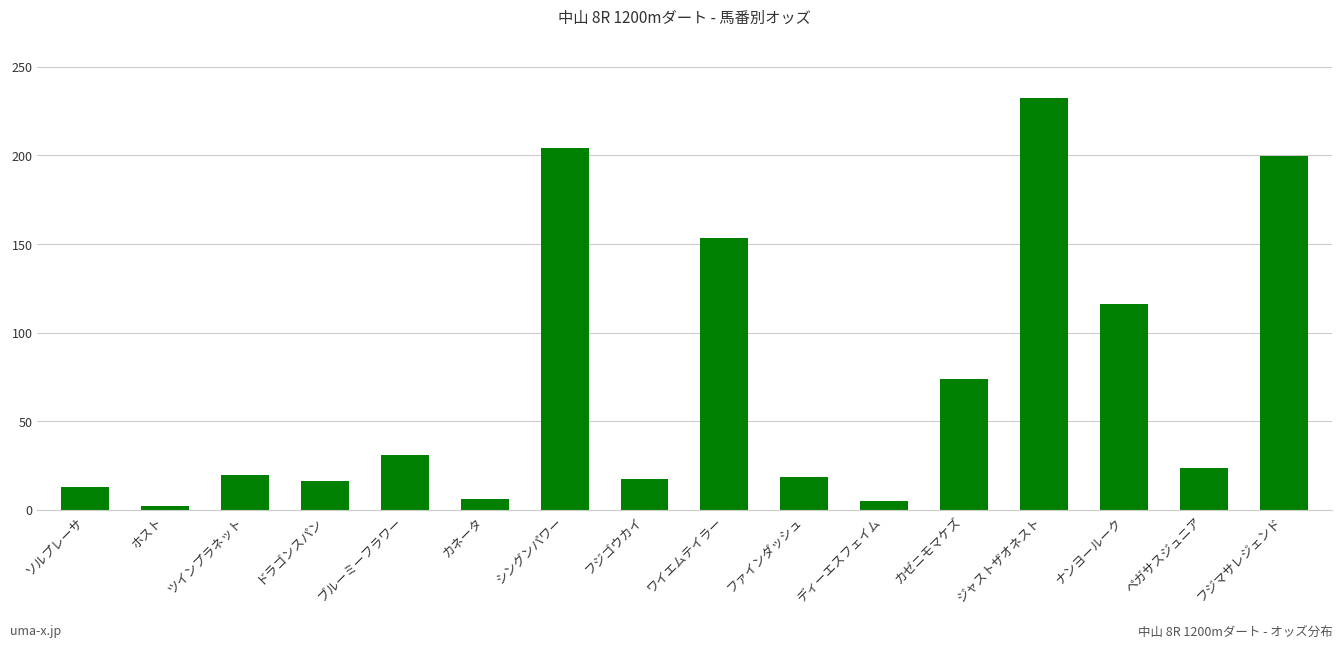

What is the greatest value displayed?

232.3